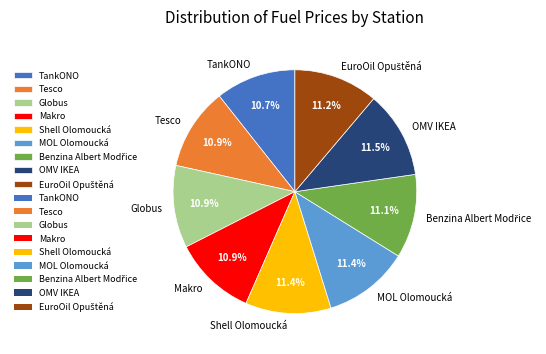

What percentage do Globus and Shell Olomoucká together represent?

22.3%